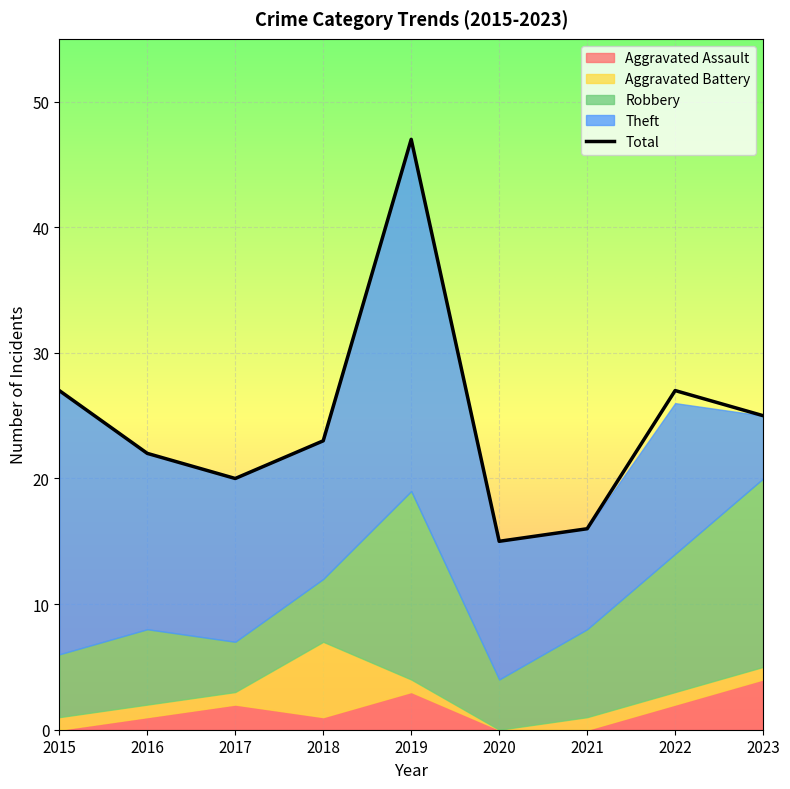

What is the value of the 9th point from the left?

25